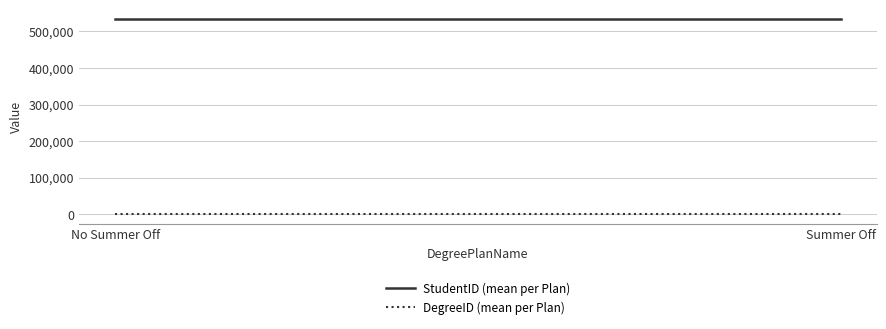

True or false: StudentID (mean per Plan) has a value of 532815 at No Summer Off.

True